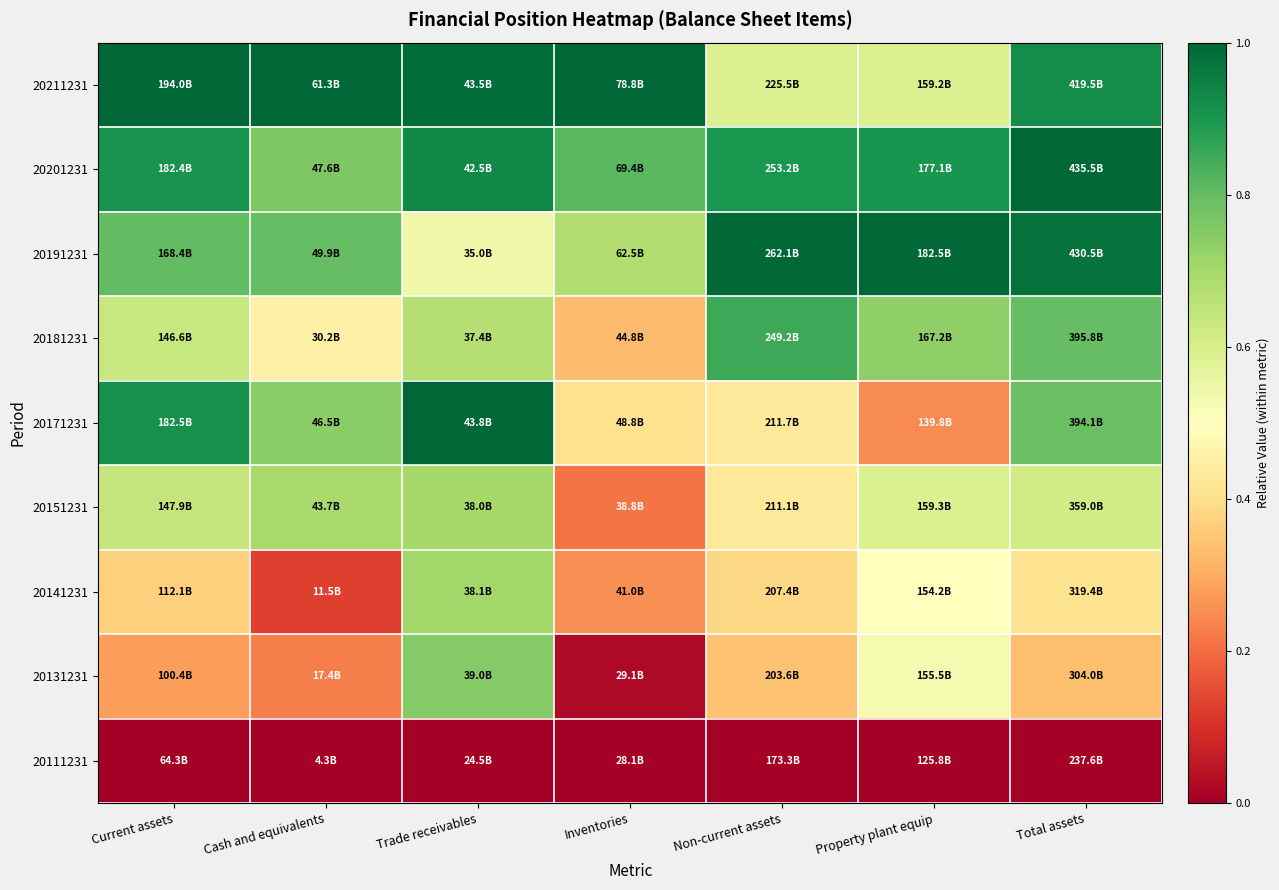

At how many categories does at least one series exceed 0?

7